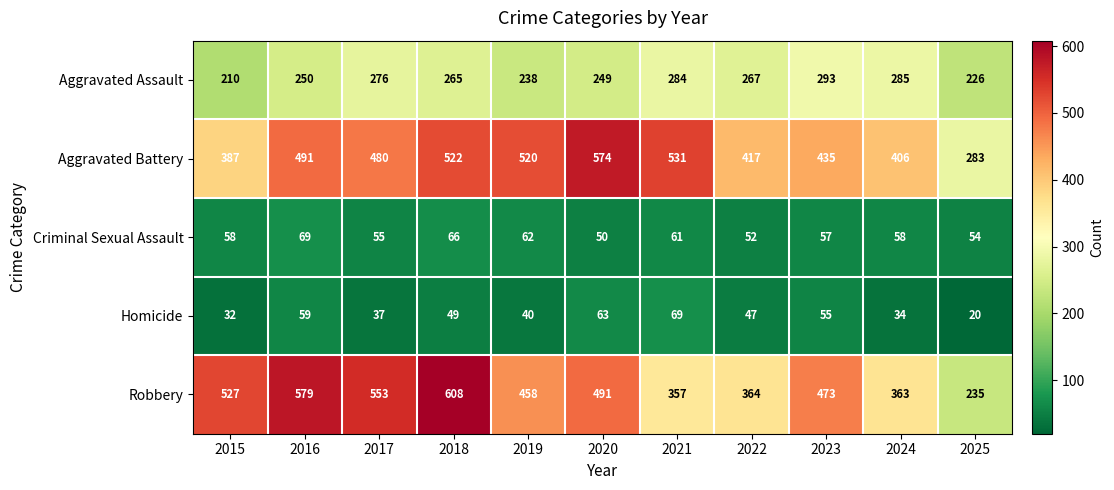

True or false: Homicide has a value of 105 at 2020.

False